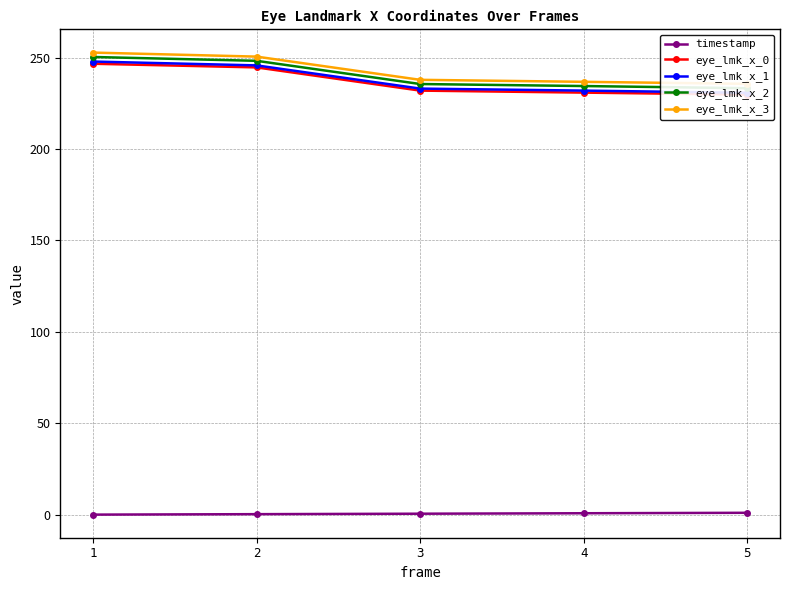

True or false: eye_lmk_x_0 and eye_lmk_x_2 cross at least once.

False